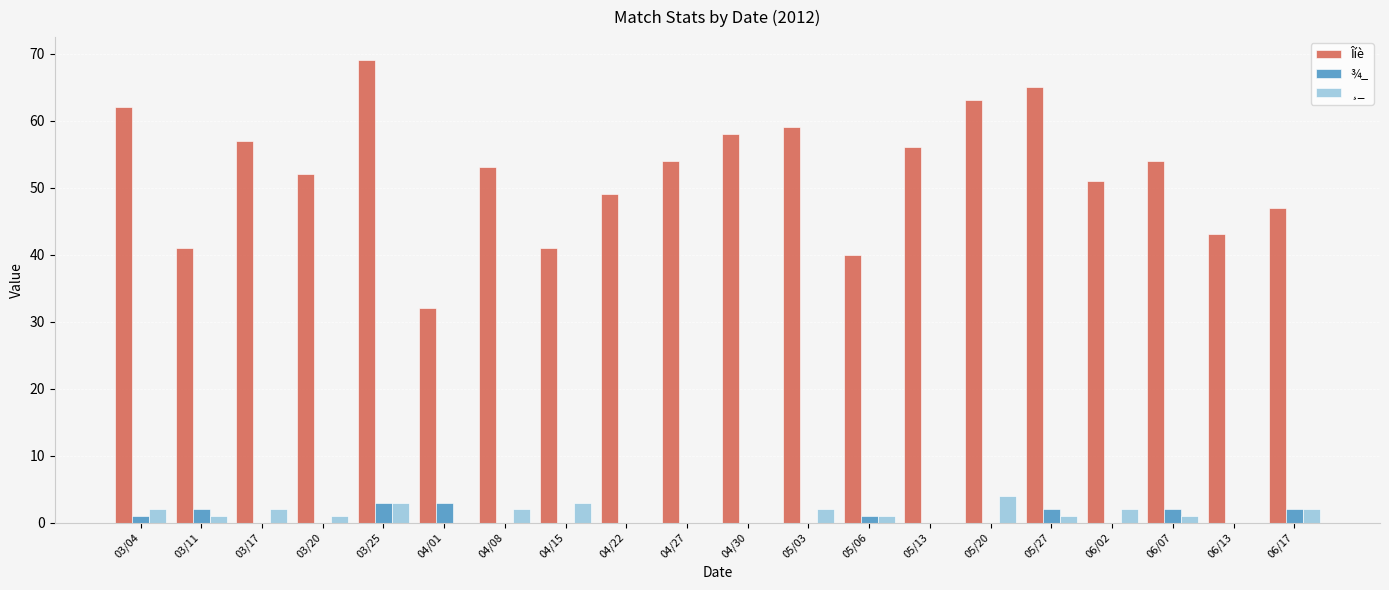

Which series changed the most between 03/11 and 05/03?

Îíè